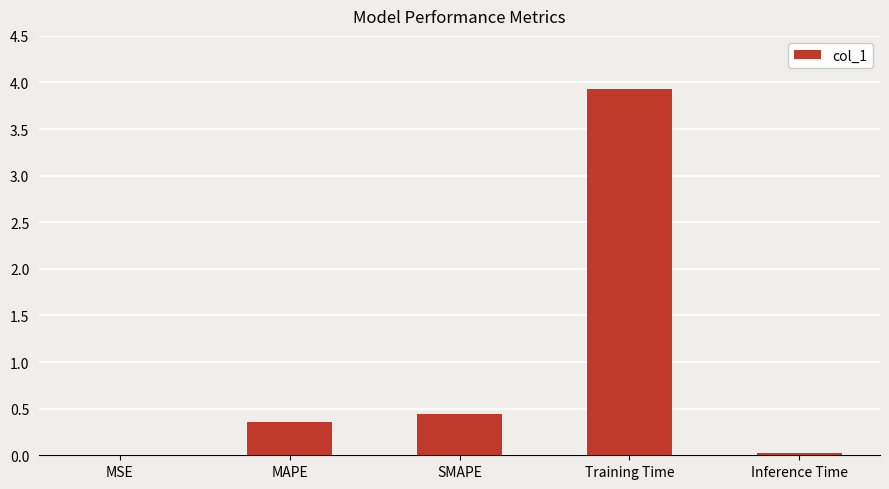

The chart shows a value of 0.4 at SMAPE. True or false?

True